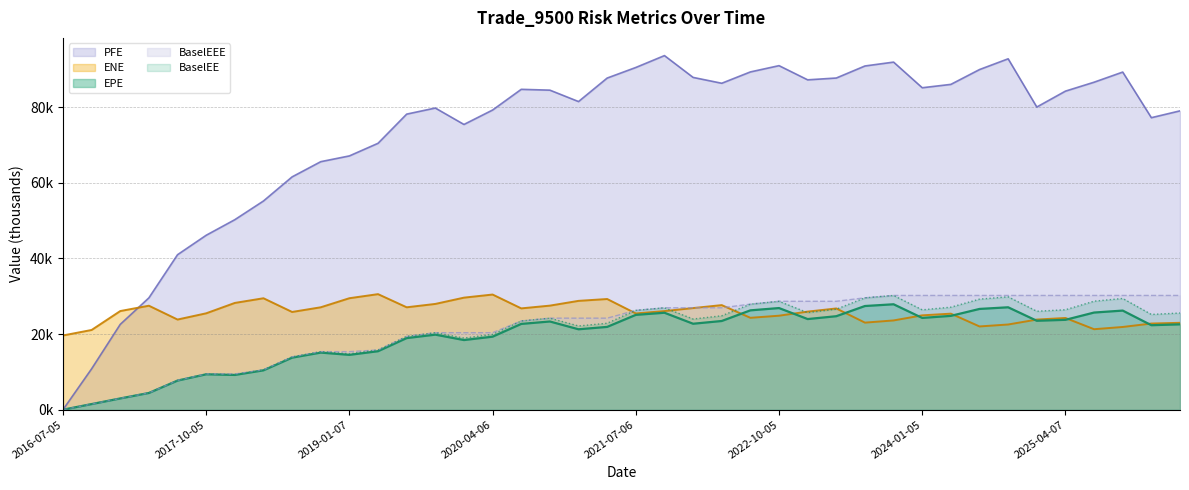

Which series has the largest total across all categories?

PFE